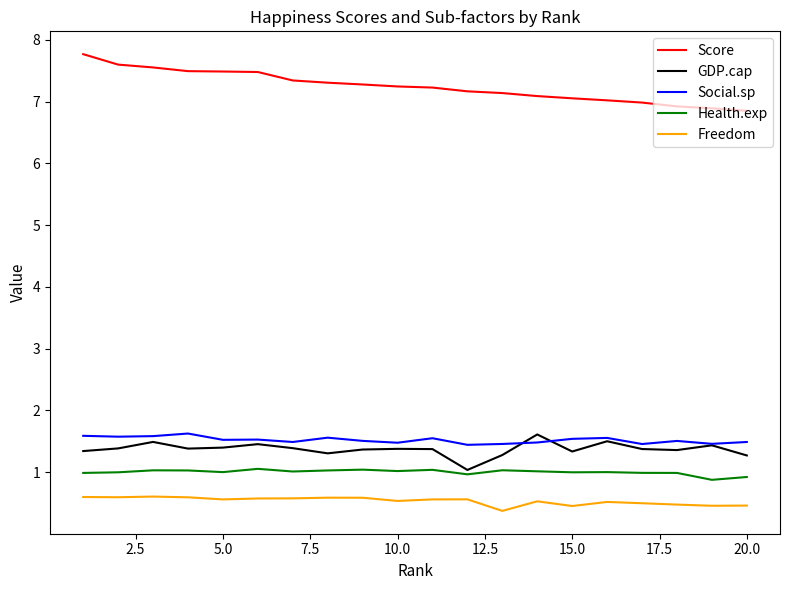

What is the highest value of the Score series?

7.8